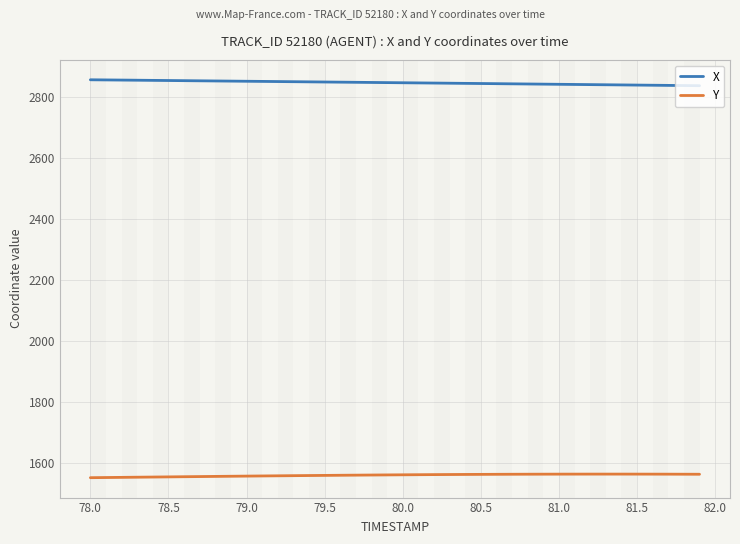

What is the difference between the maximum and minimum values in the Y series?

11.7